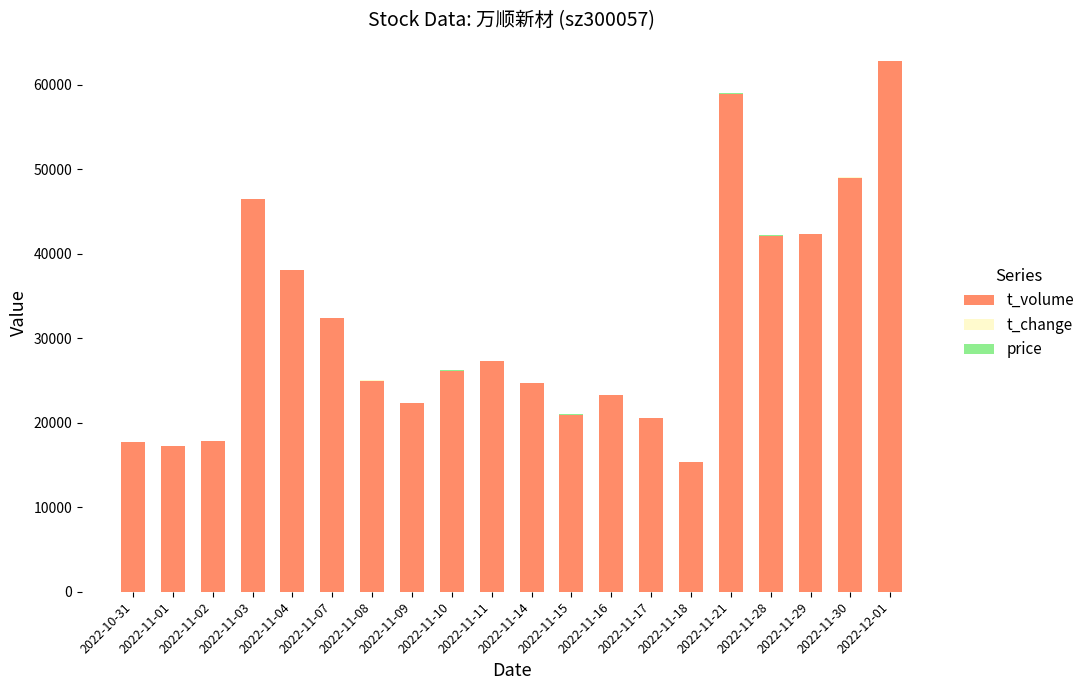

Where is t_volume nearest to the value 39112?

2022-11-04